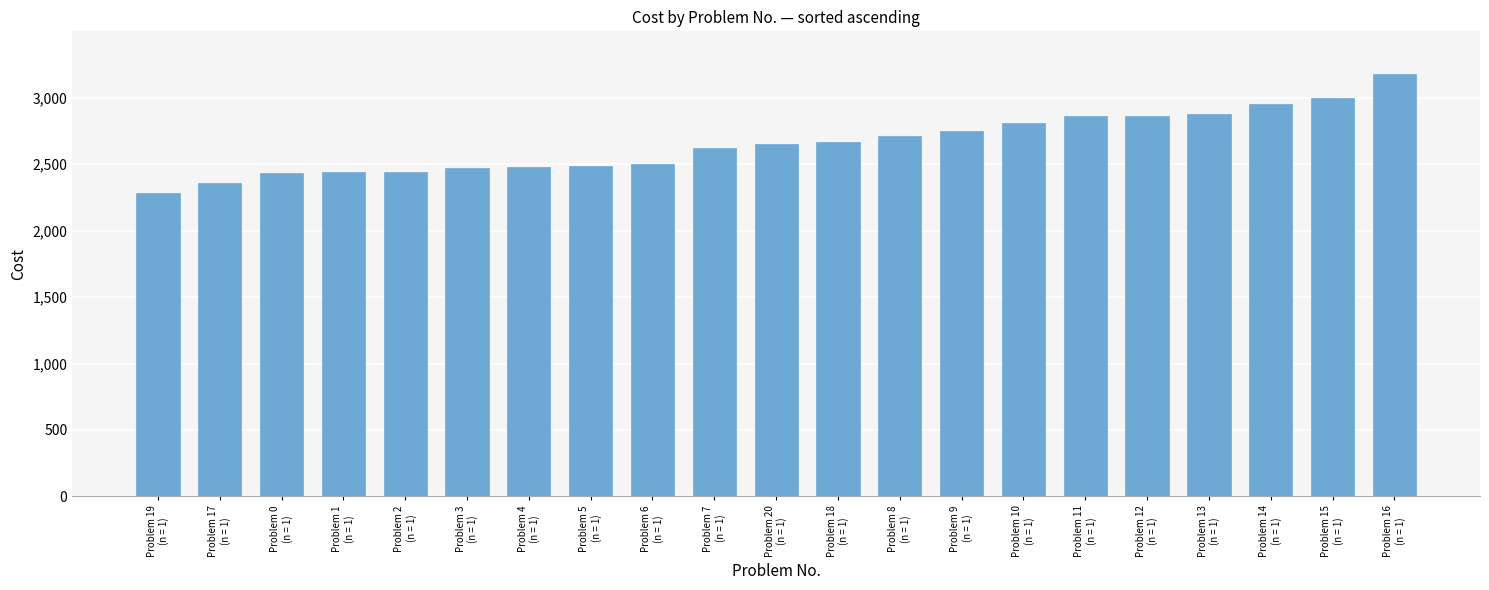

What is the average value?

2659